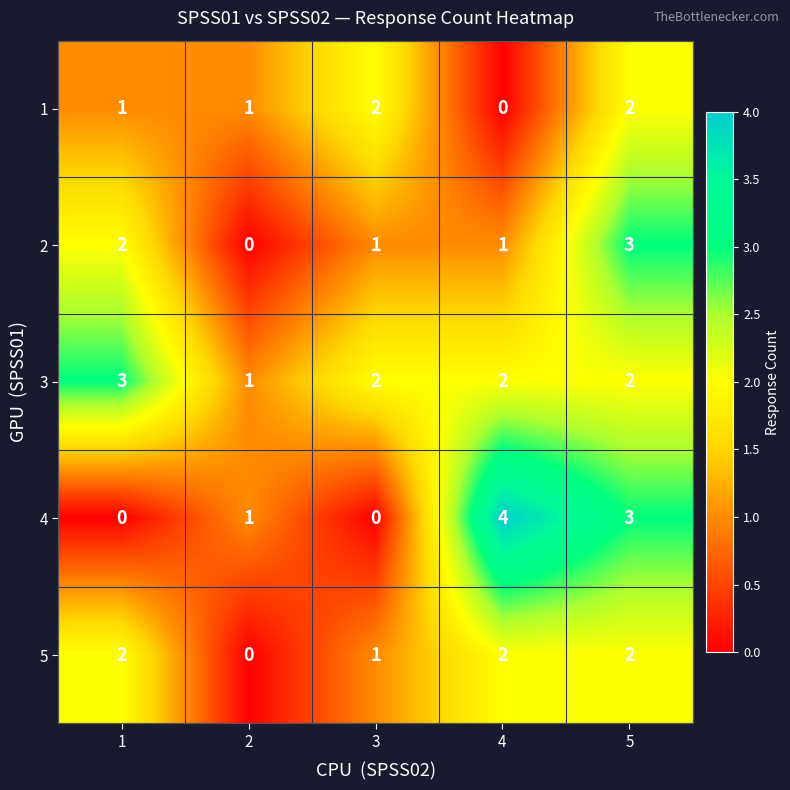

At which category is the sum across all series the highest?

5